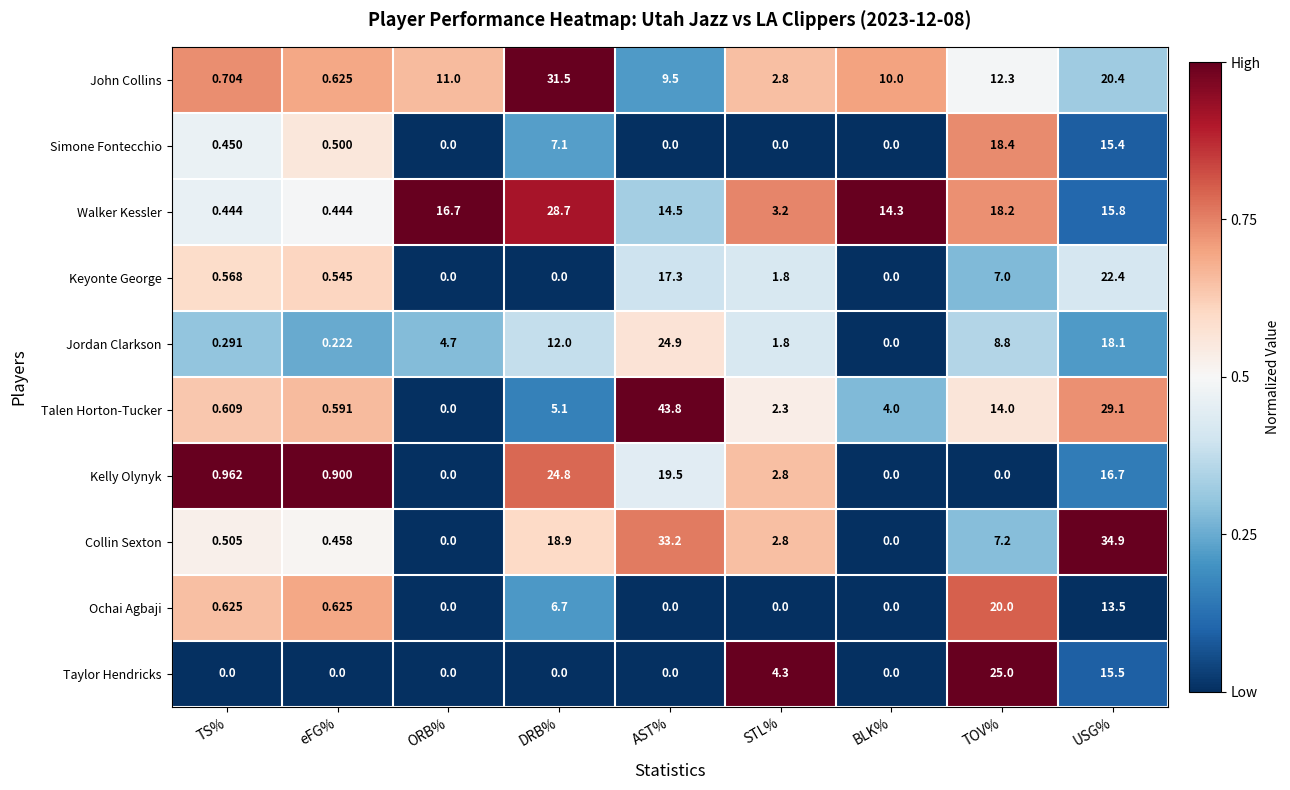

Which category has the highest value in the Collin Sexton series?

USG%